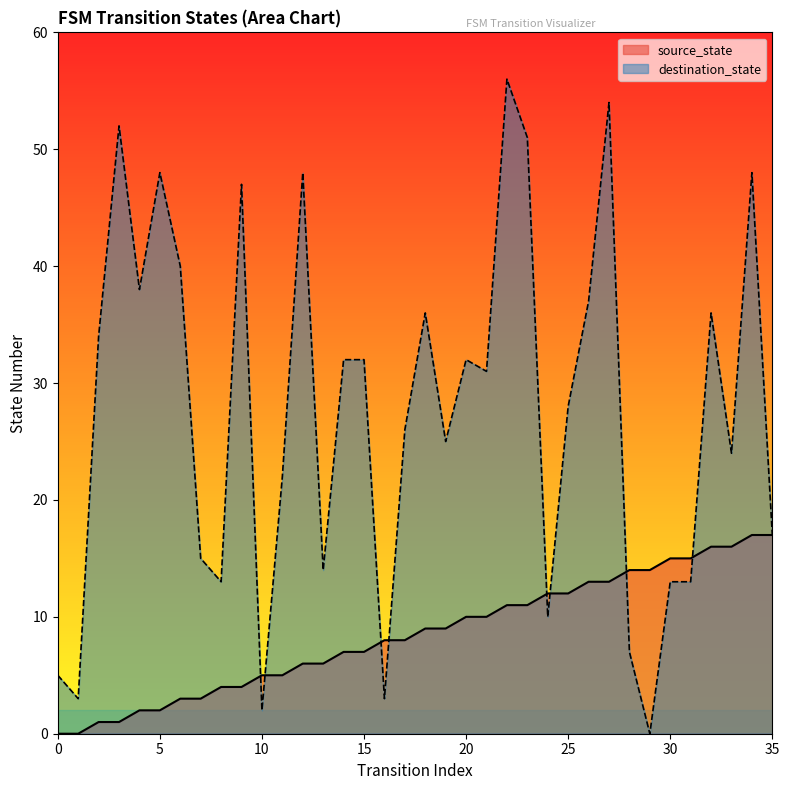

Where do destination_state and source_state first cross each other?

9 and 10